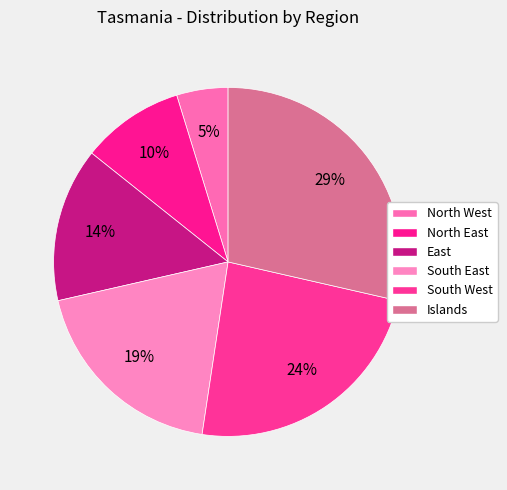

Does North West represent more than half of the total?

No